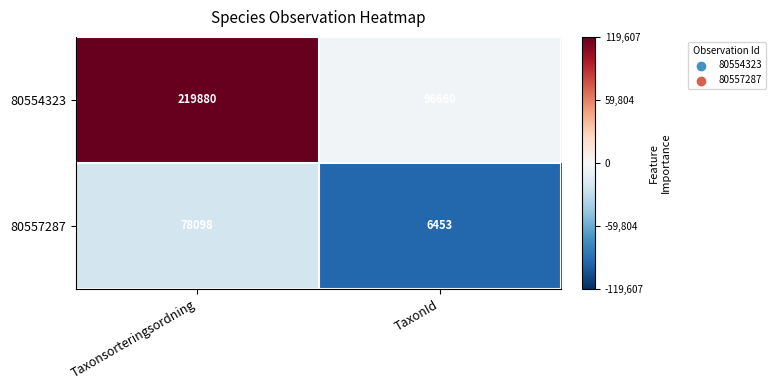

What is the maximum value for 80554323?

219880